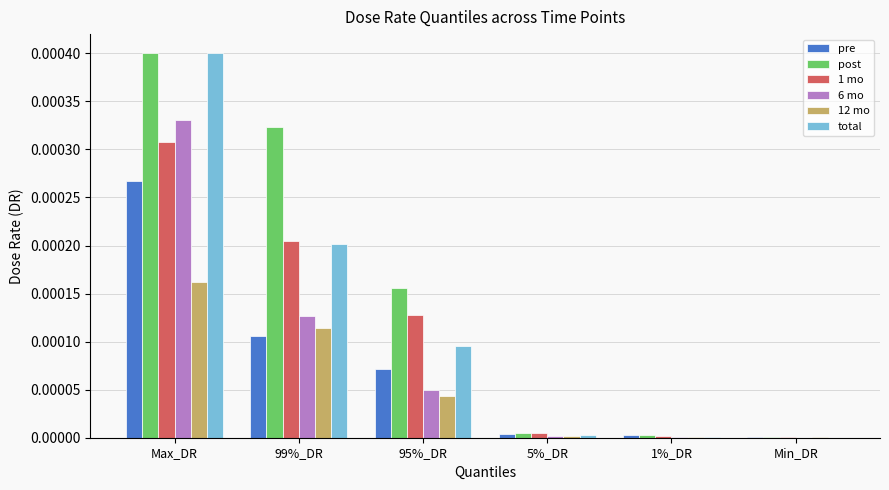

Which series changed the most between 95%_DR and 1%_DR?

post